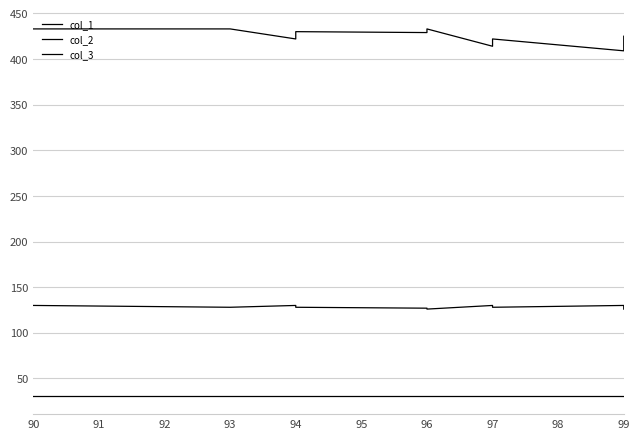

What value does the col_3 series have at 99?

31